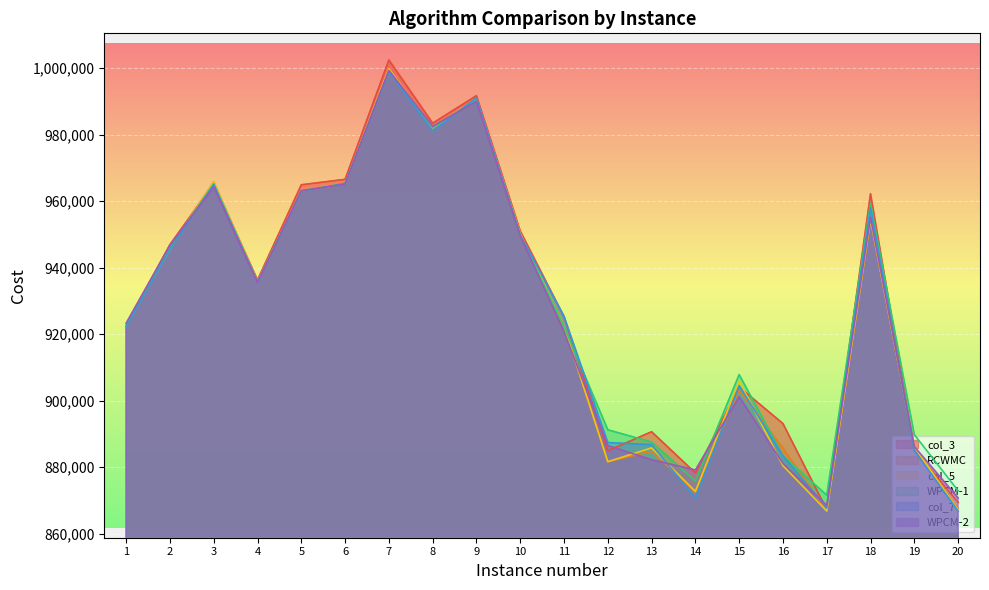

How many data points in col_5 are above 935766?

9